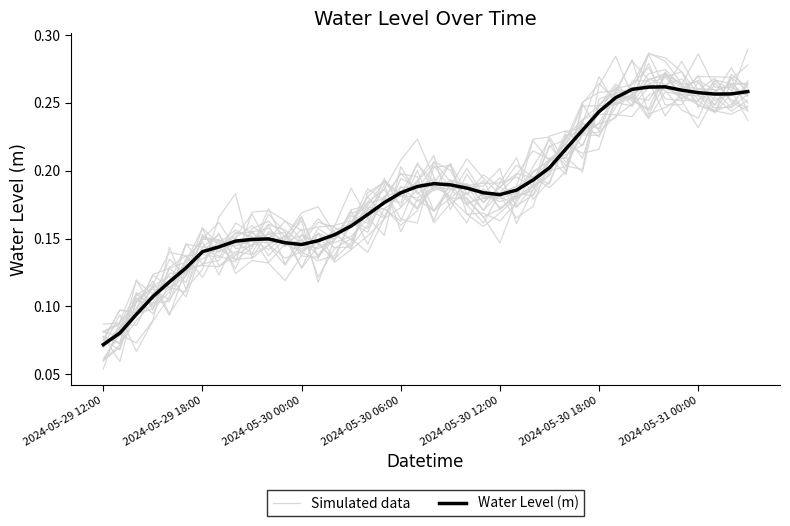

Which series has the widest spread of values?

Simulated data